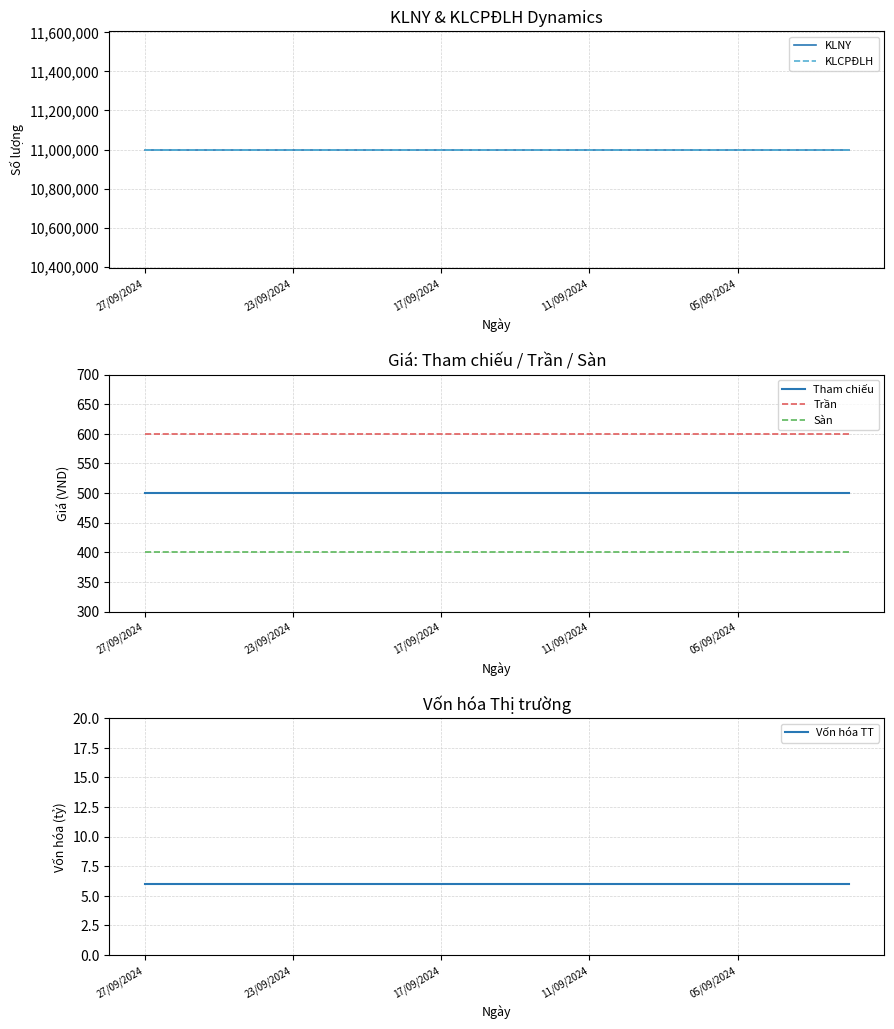

What is the label of the 20th point from the right?

27/09/2024